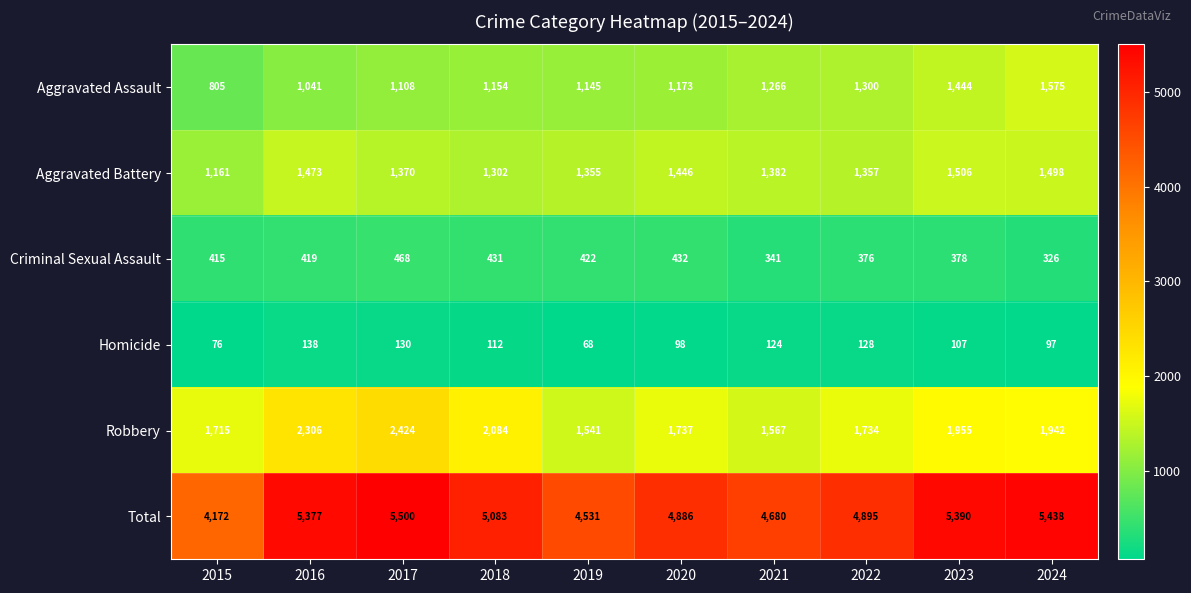

Rank the series by their maximum value, from highest to lowest.

Total, Robbery, Aggravated Assault, Aggravated Battery, Criminal Sexual Assault, Homicide